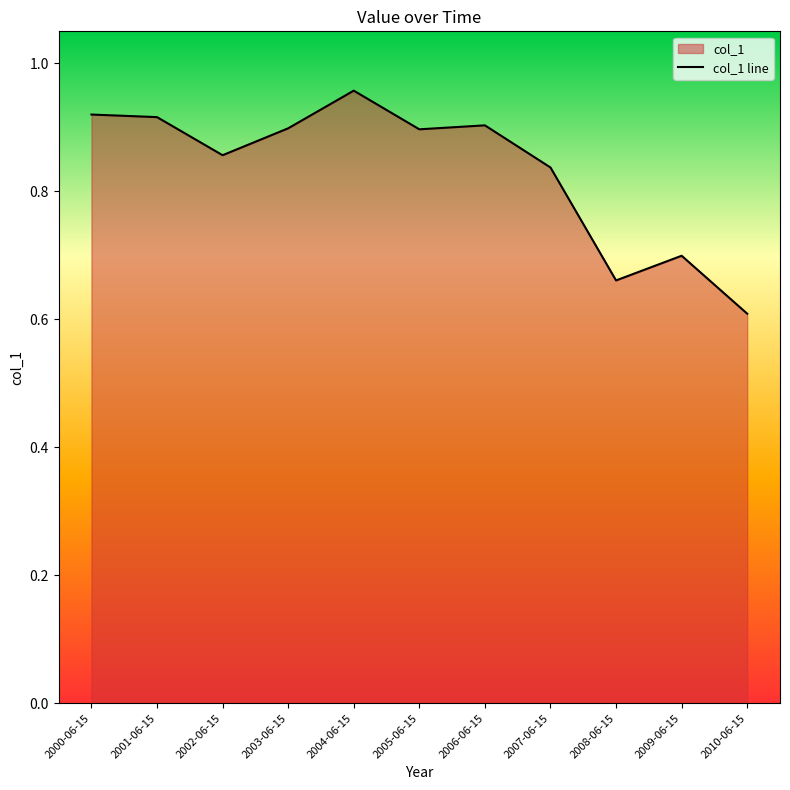

True or false: the data has more than 2 interior local peaks.

True